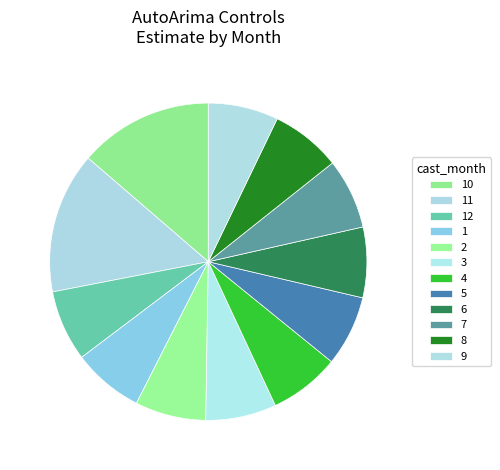

What percentage is the 9 slice, to the nearest percent?

7%